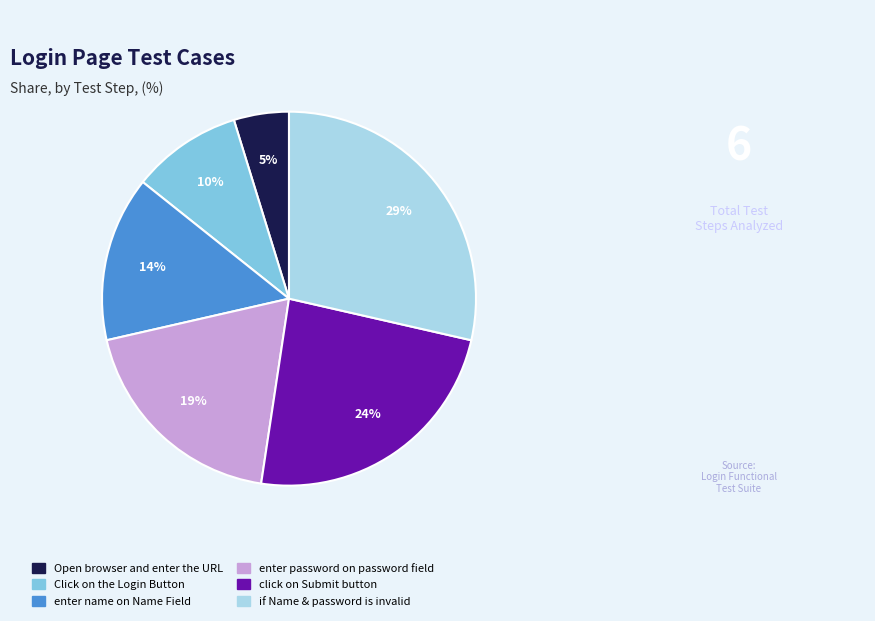

How many slices are in this pie chart?

6